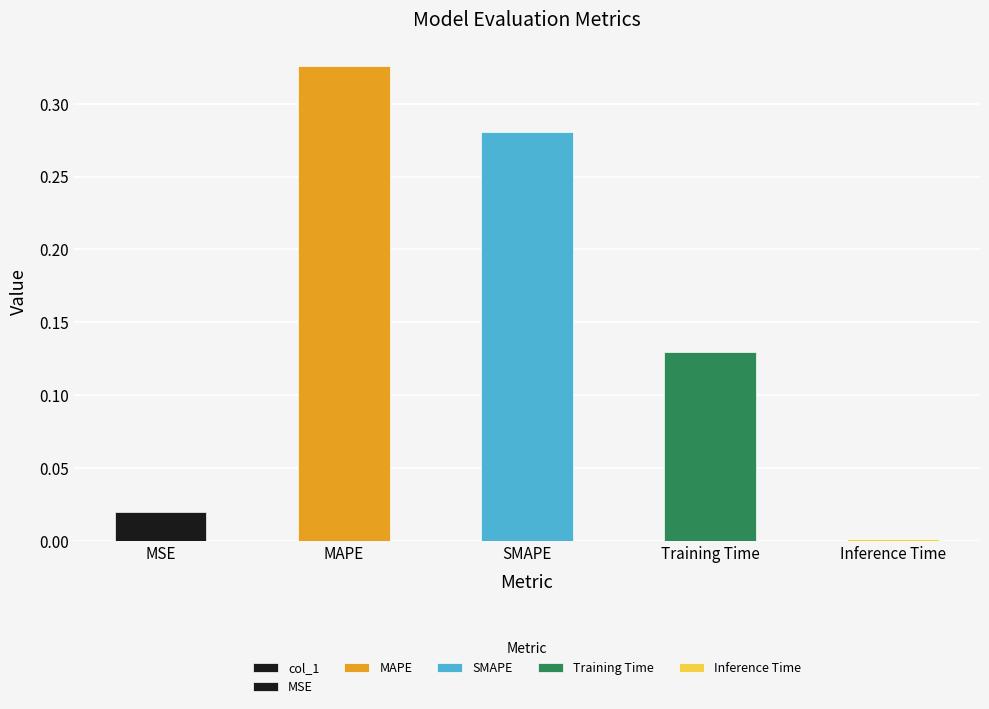

Rank the categories by value from lowest to highest.

Inference Time, MSE, Training Time, SMAPE, MAPE